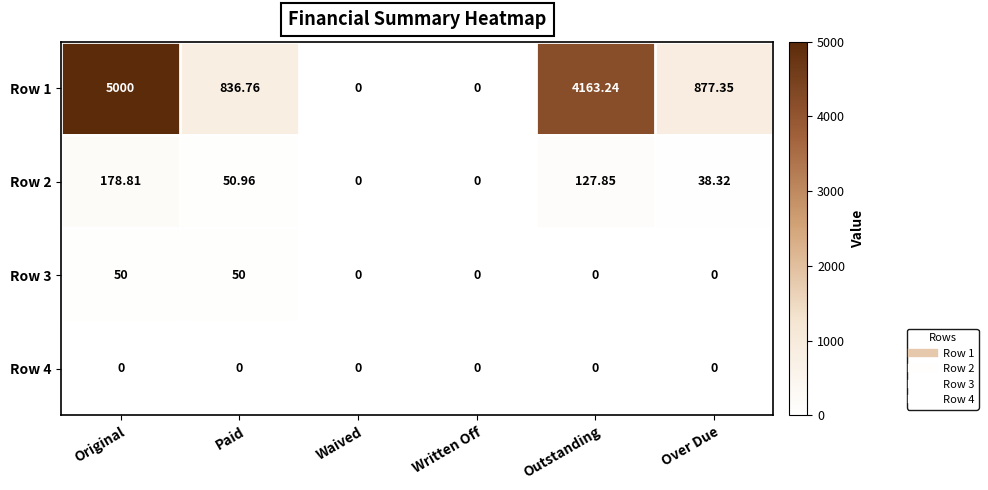

Is the value of Row 1 at Outstanding greater than the value of Row 2 at Original?

Yes